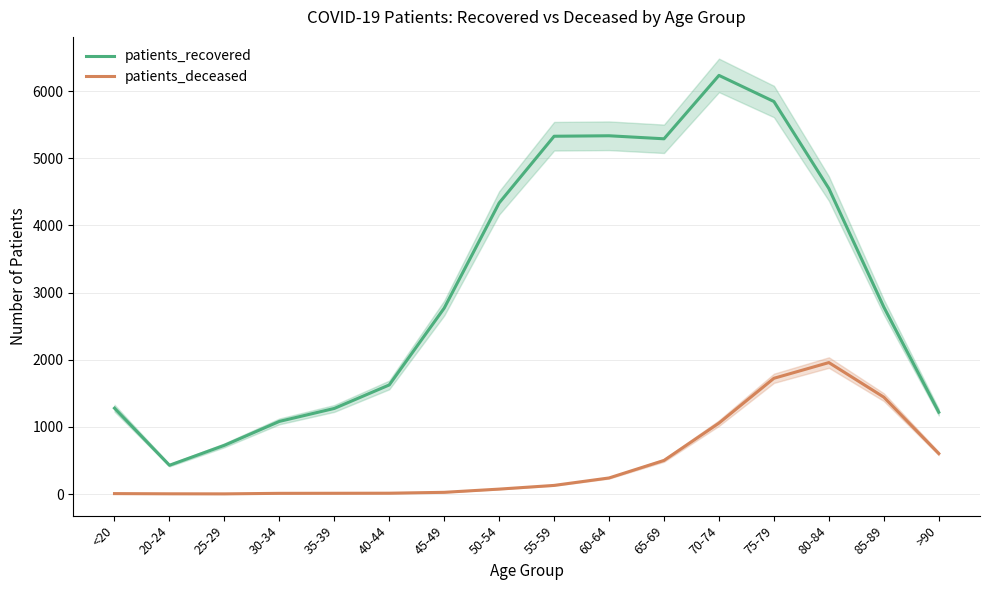

Rank the series by their maximum value, from lowest to highest.

patients_deceased, patients_recovered